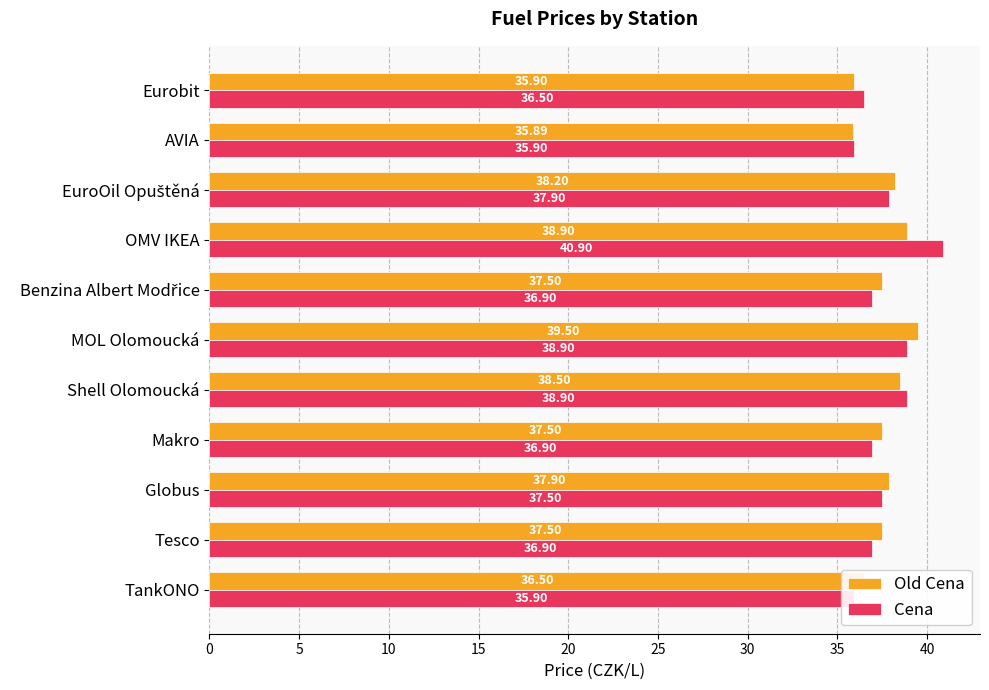

How many bars are there in total?

22